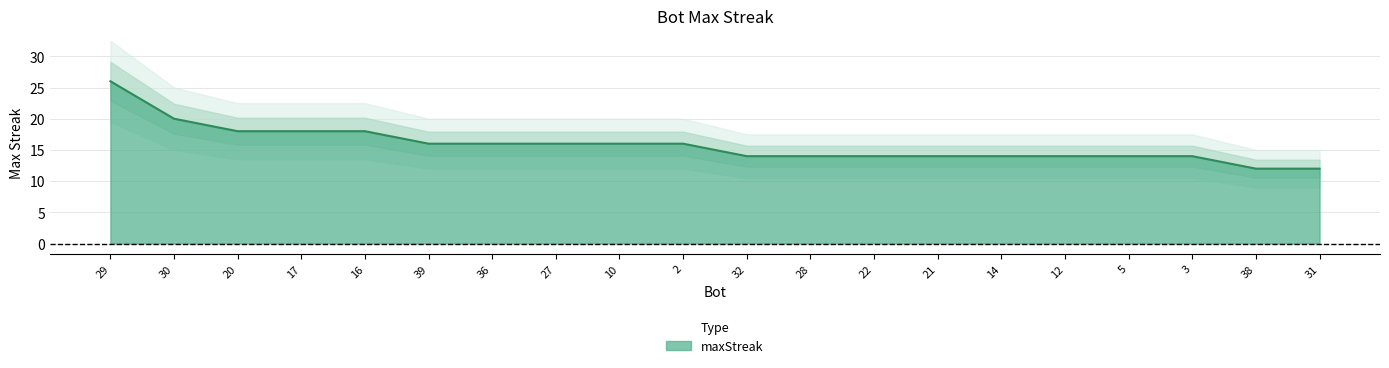

How many categories are shown in the chart?

20